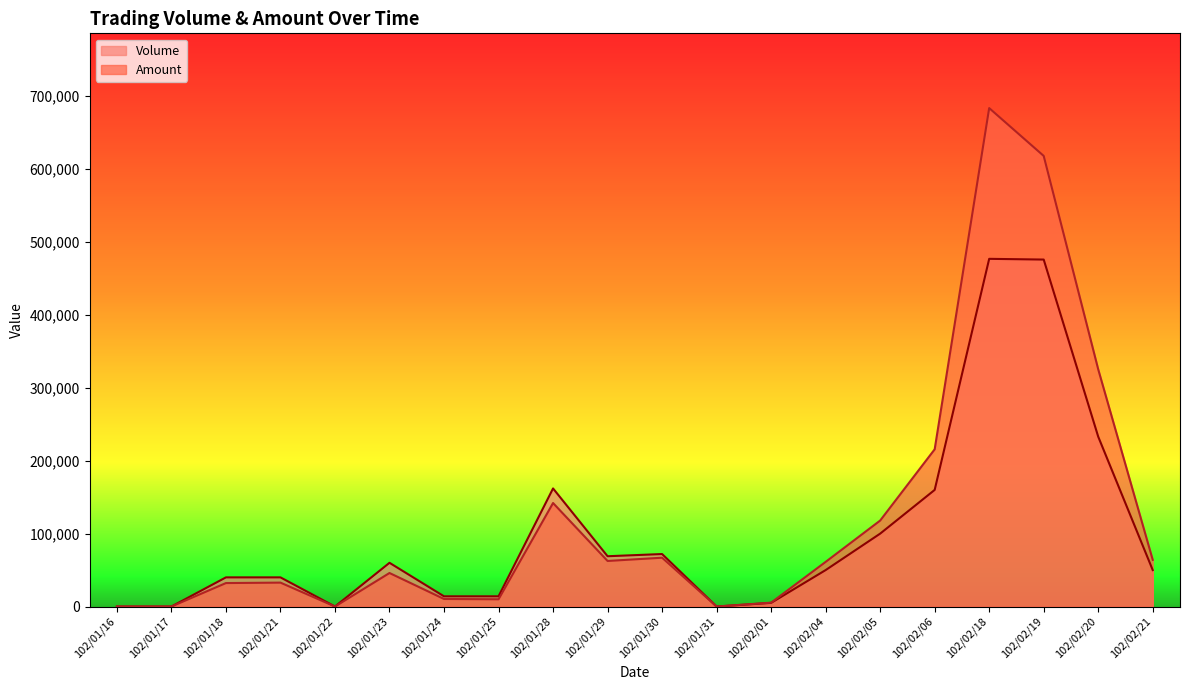

What value does the Amount series have at 102/01/29, to the nearest 10?

62510